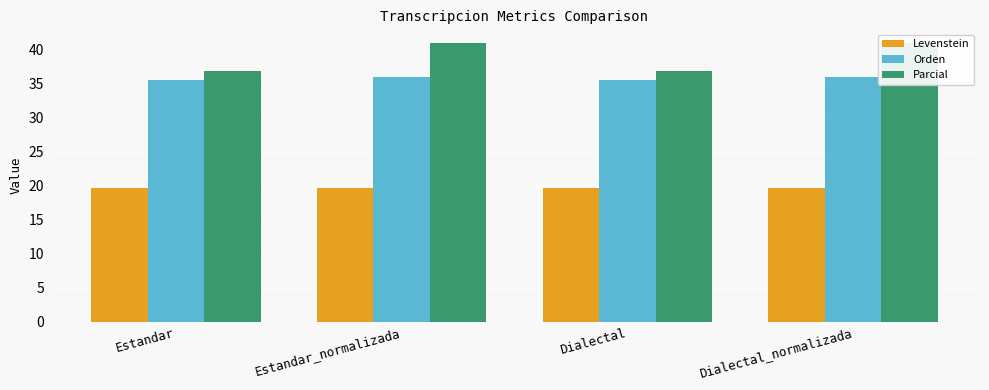

Reading left to right, extract all data points from this chart.

Levenstein: Estandar=19.7	Estandar_normalizada=19.6	Dialectal=19.7	Dialectal_normalizada=19.6
Orden: Estandar=35.6	Estandar_normalizada=36.0	Dialectal=35.6	Dialectal_normalizada=36.0
Parcial: Estandar=36.8	Estandar_normalizada=40.9	Dialectal=36.8	Dialectal_normalizada=40.9